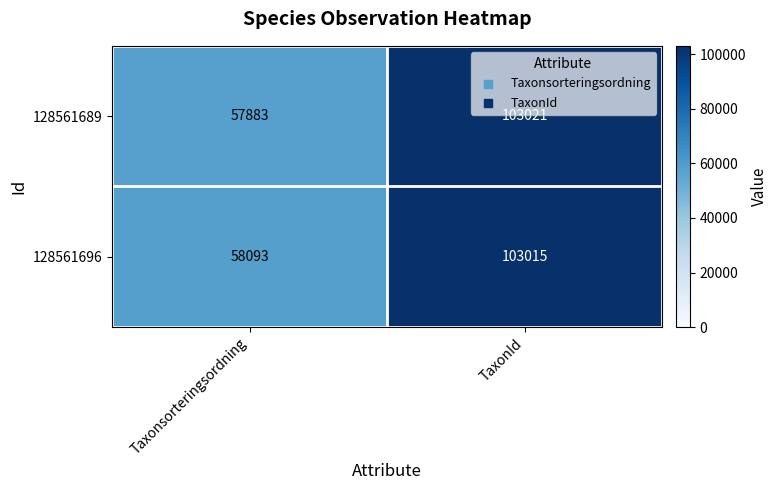

Rank the series by their average value, from highest to lowest.

128561696, 128561689